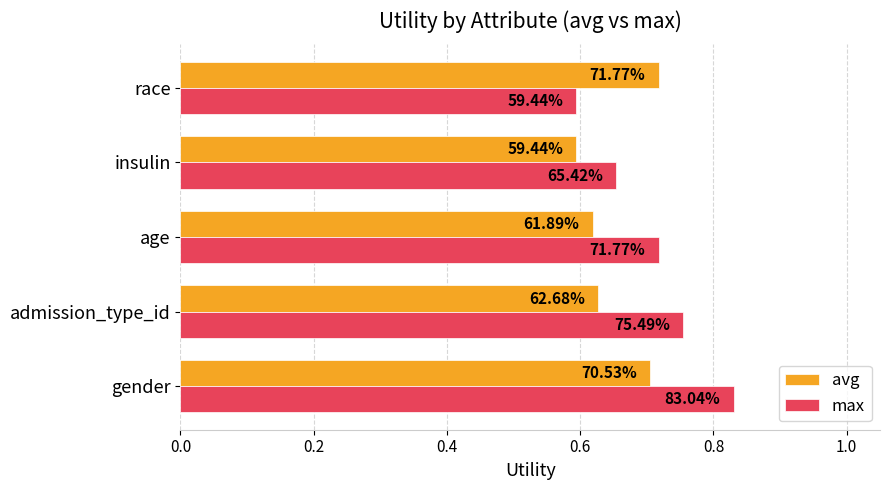

Reading left to right, extract all data points from this chart.

avg: 0.7	0.6	0.6	0.6	0.7
max: 0.8	0.8	0.7	0.7	0.6